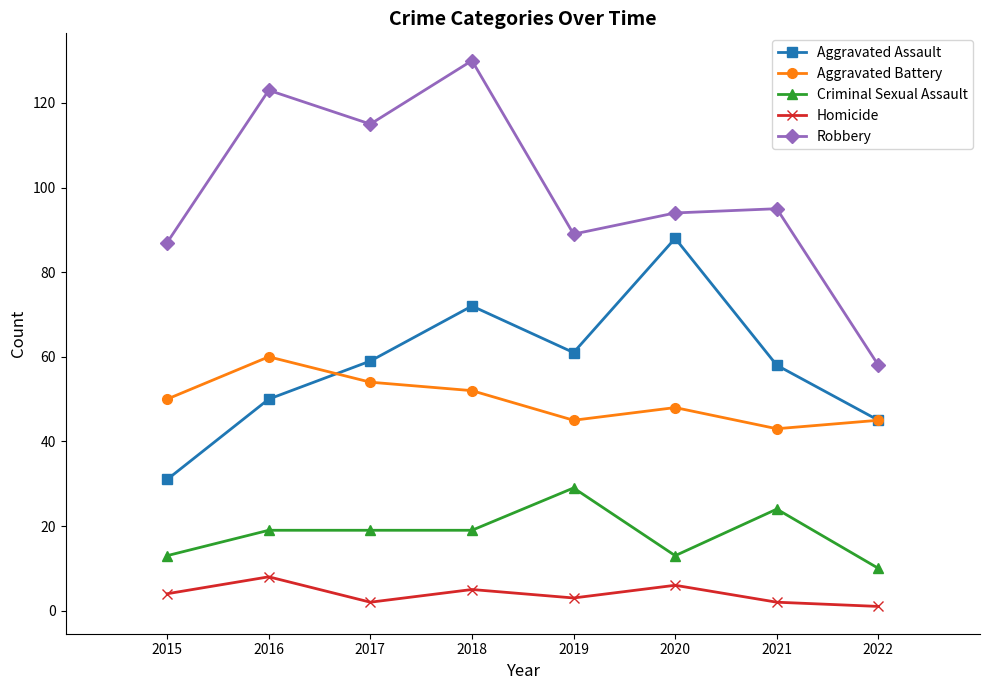

Does the chart display data point markers on the line(s)?

Yes